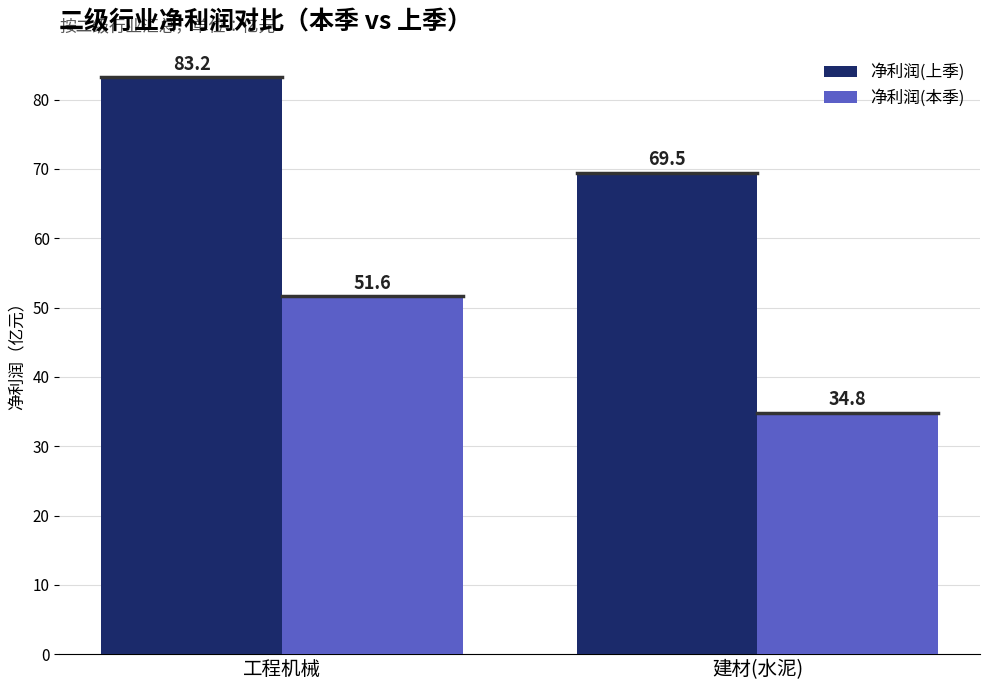

What are all the series names shown in the legend?

净利润(上季), 净利润(本季)